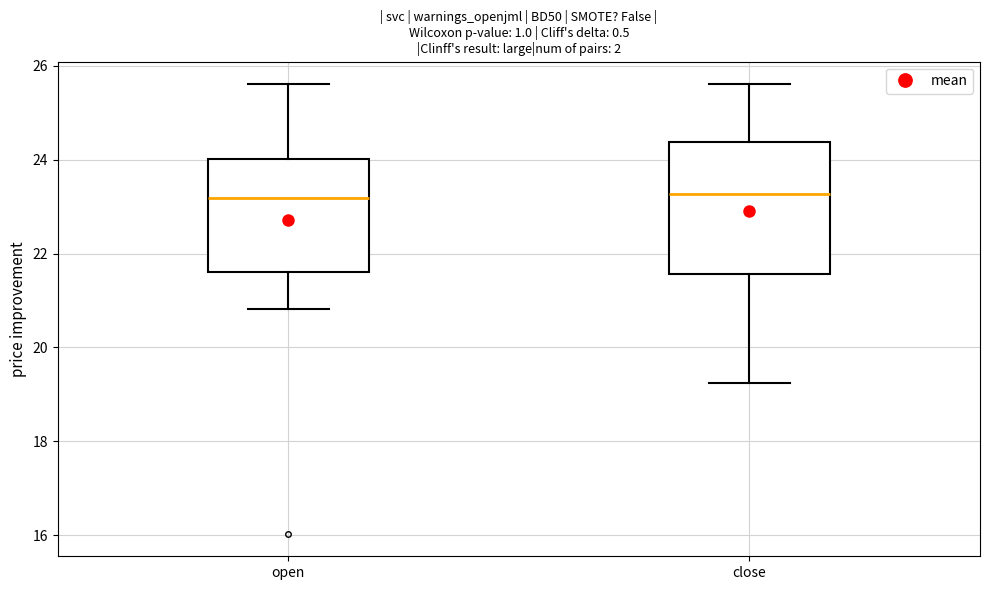

Which box is the tallest, from its lower edge to its upper edge?

close